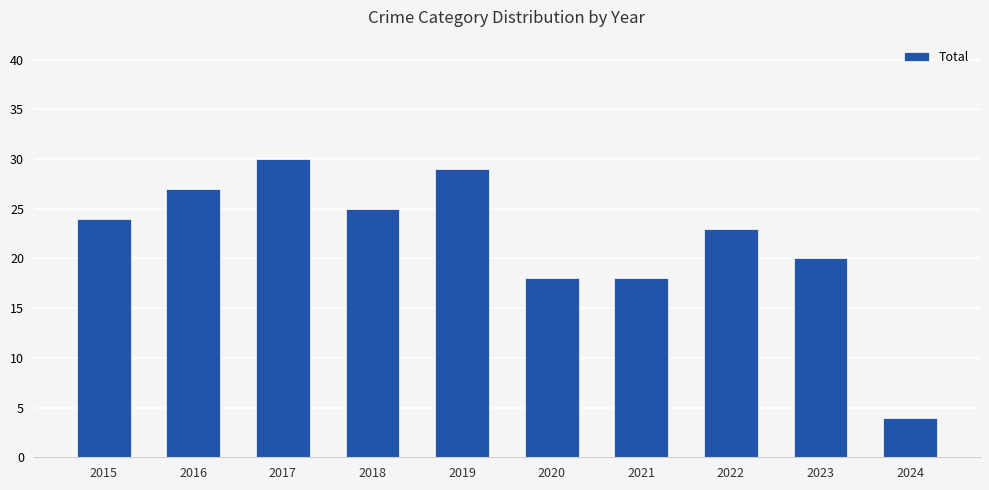

What is the average value?

22